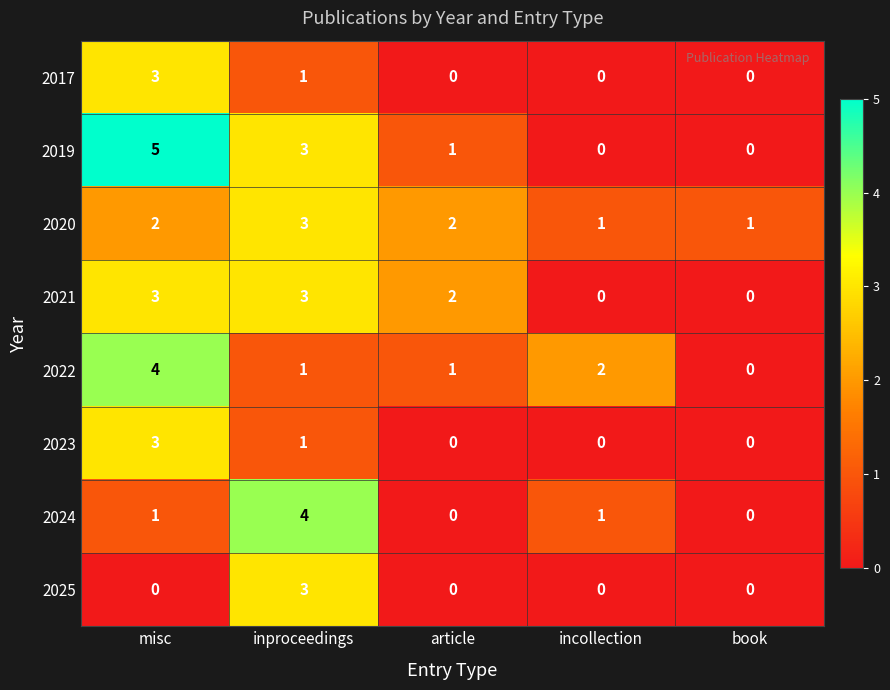

At how many categories does at least one series exceed 0?

5